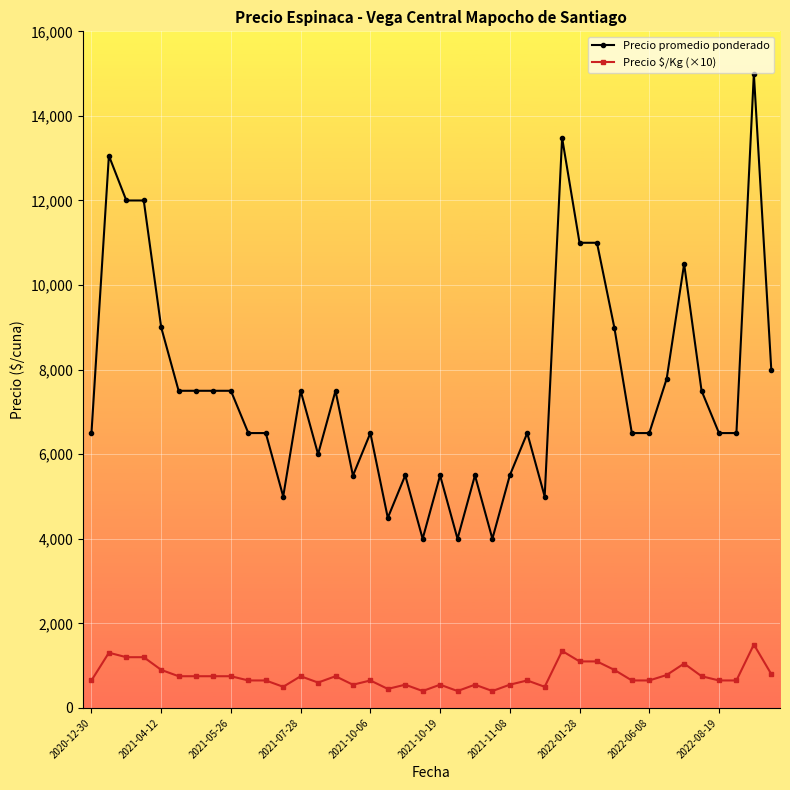

What is the maximum value for Precio $/Kg (×10)?

1500